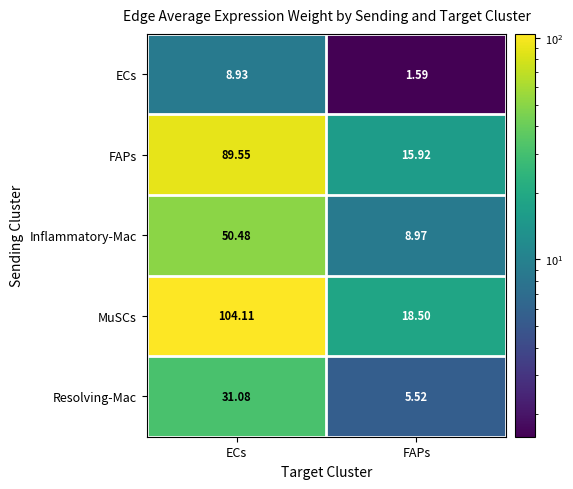

At which label is FAPs closest to 52?

FAPs